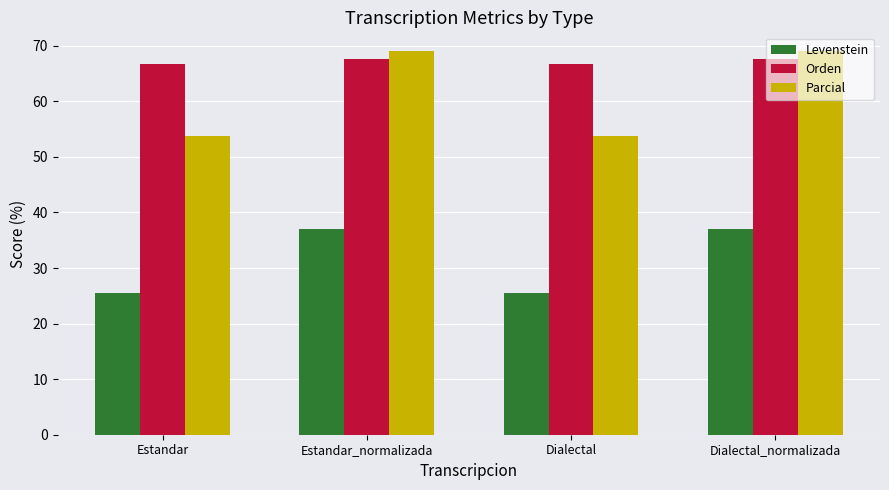

What is the difference between the second highest and minimum values in the Parcial series?

15.1